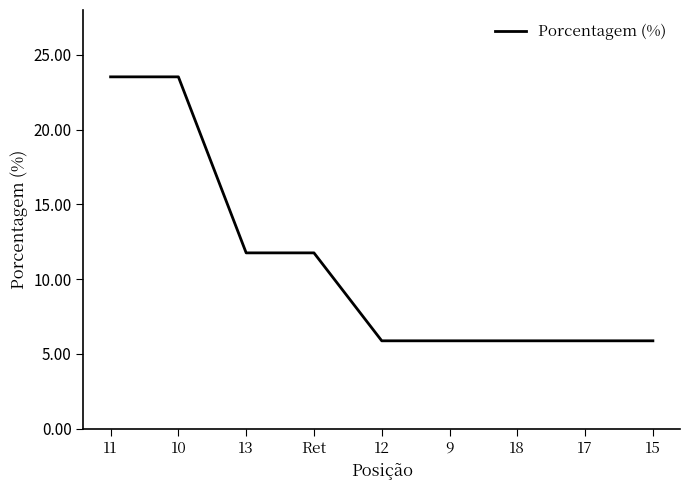

What position from the right is 9?

4